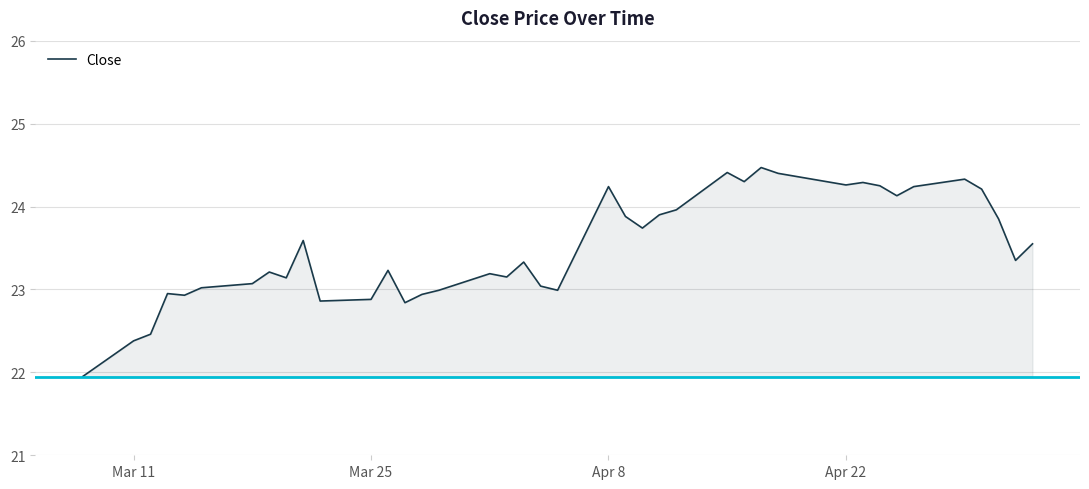

What is the smallest value displayed?

22.0